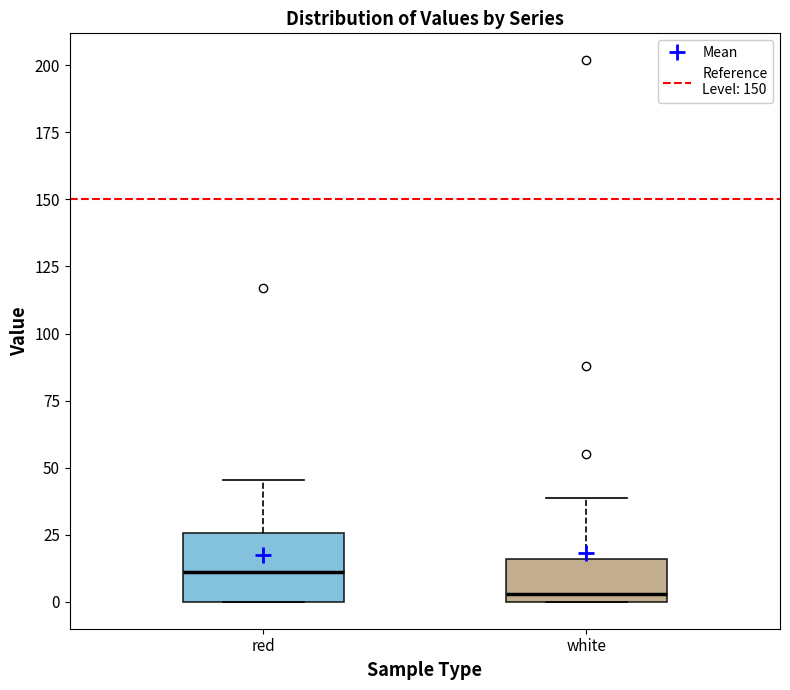

Where does the upper whisker of the box for white end on the y-axis? The values are not printed on the chart, so give them approximately, as read against the axis.

40